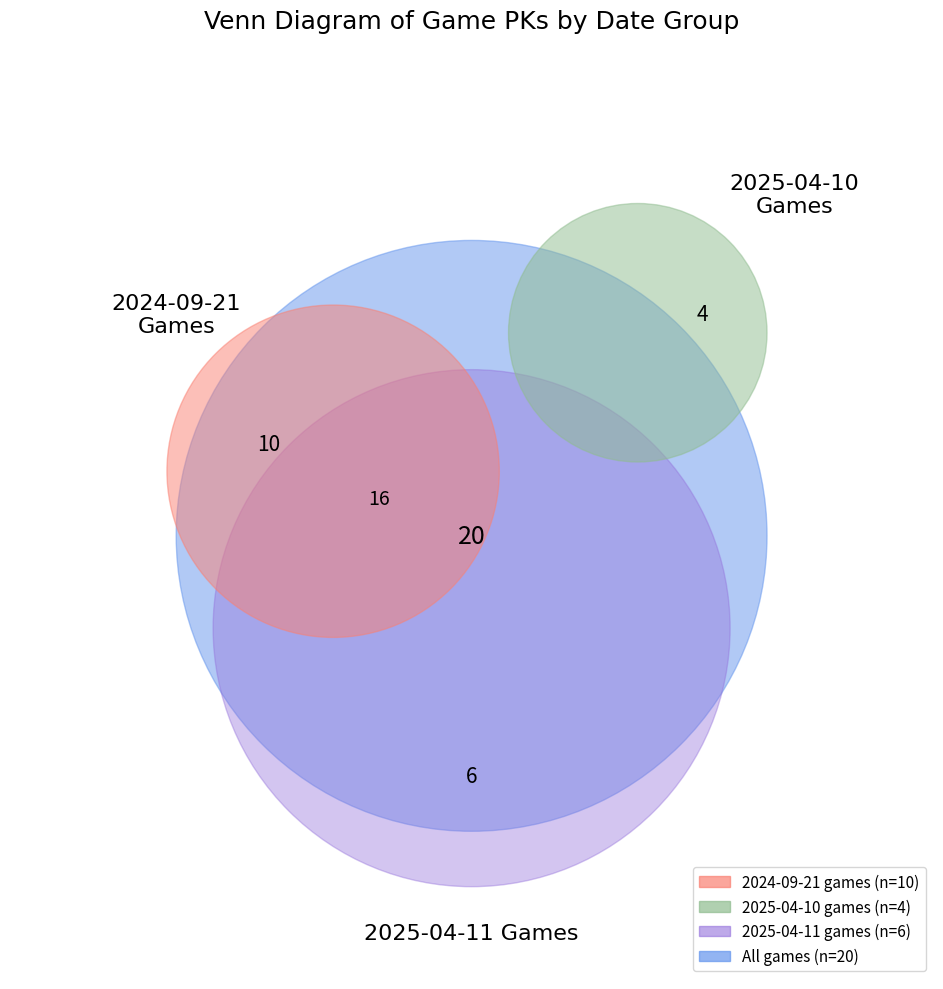

Is it true that 745124 is 1% of the pie?

False